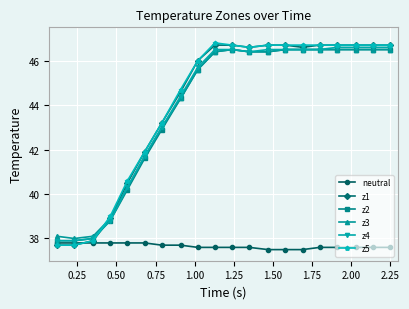

What is the value of the z4 point at the 15th from the left?

46.5